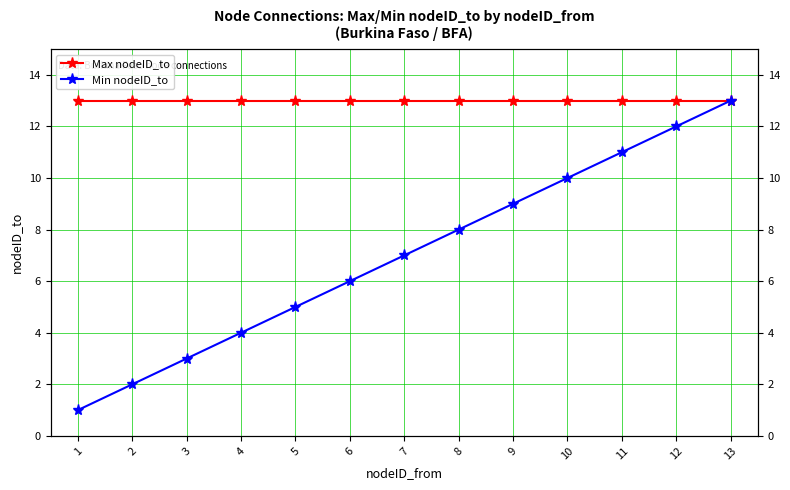

At which category is the sum across all series the highest?

13